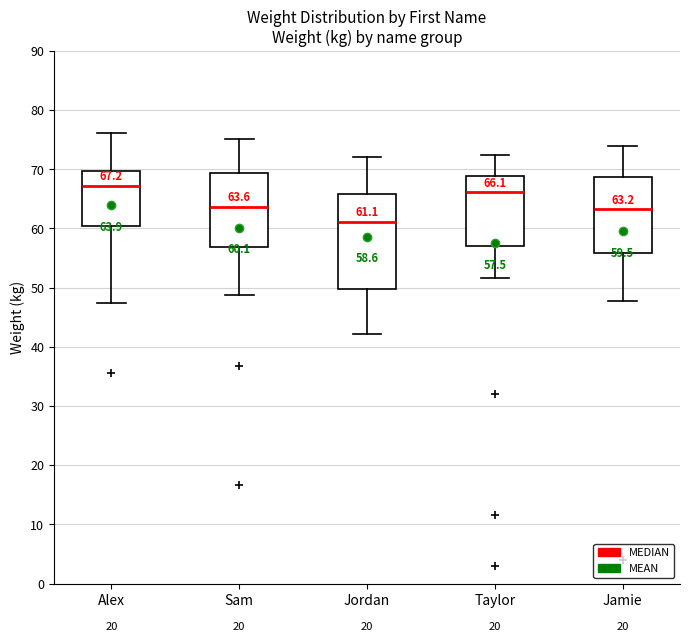

Which box is the tallest, from its lower edge to its upper edge?

Jordan